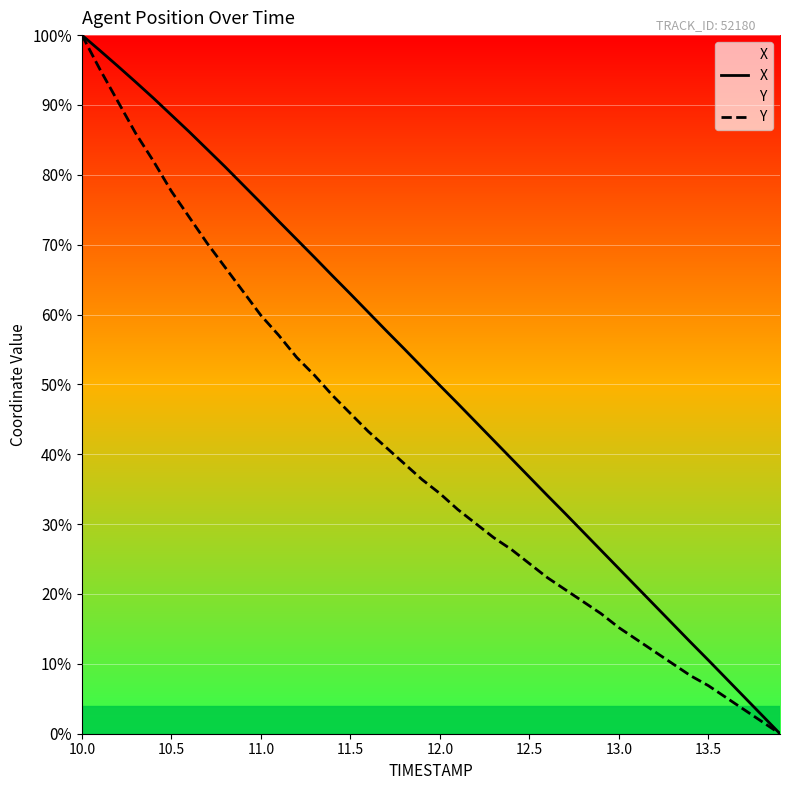

Is this an area chart (filled region under the line)?

No